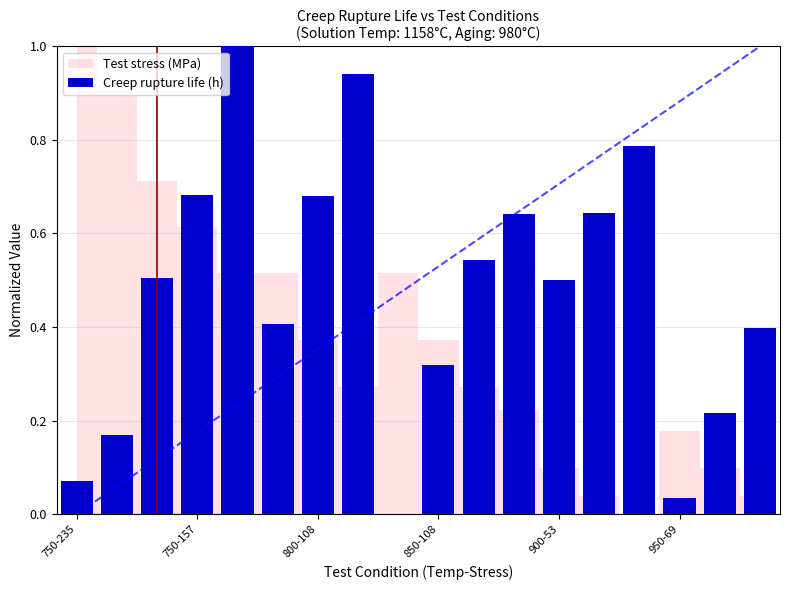

What is the maximum value shown in the chart?

1.0